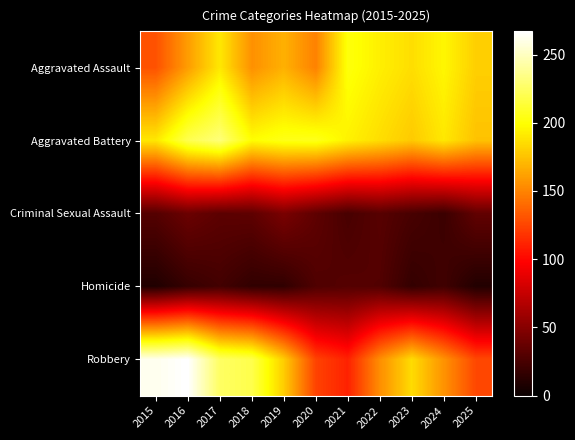

What is the maximum value shown in the chart?

267